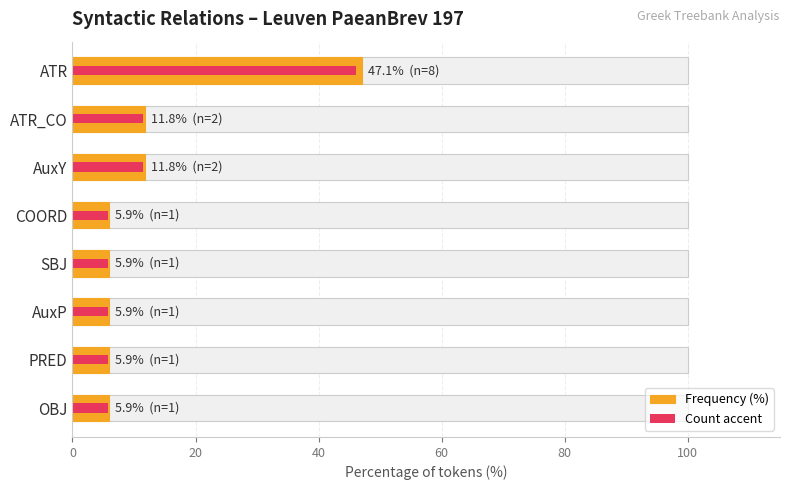

At how many categories does at least one series exceed 22?

1